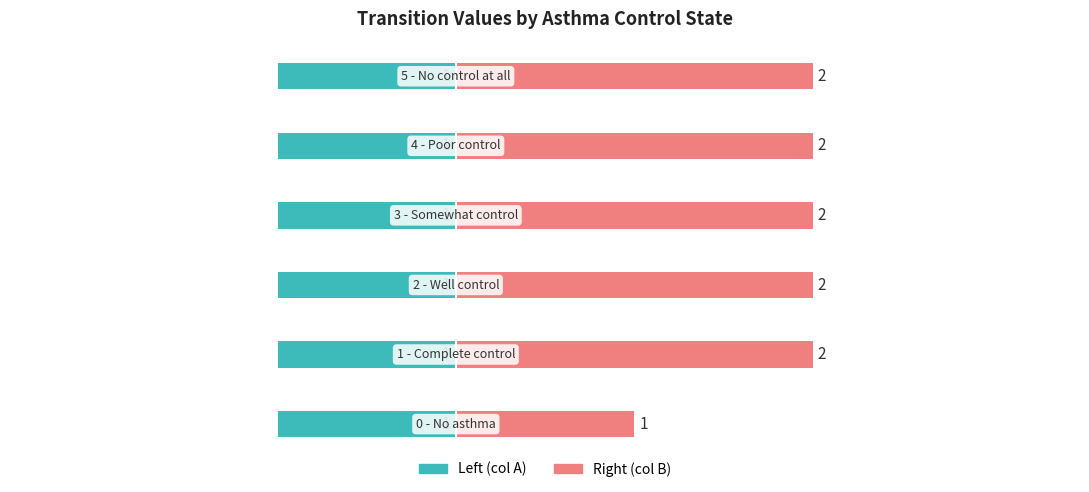

Which series has the largest range (max minus min)?

Right (col B)